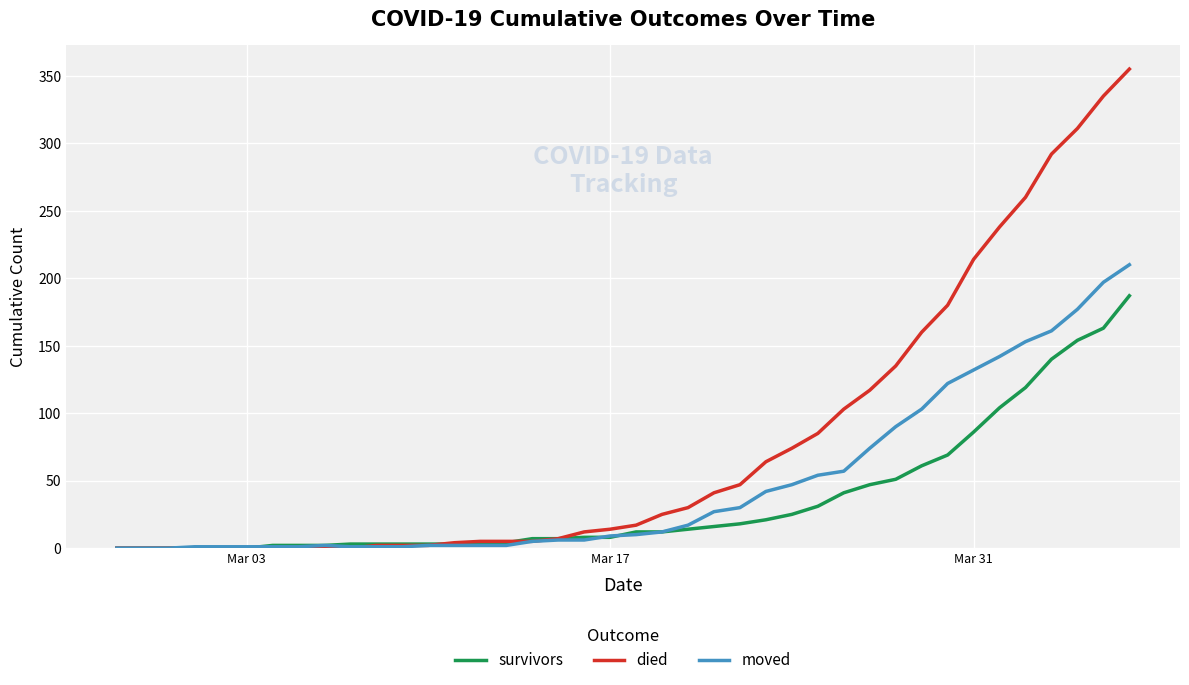

List the series in order of their overall mean, highest first.

died, moved, survivors